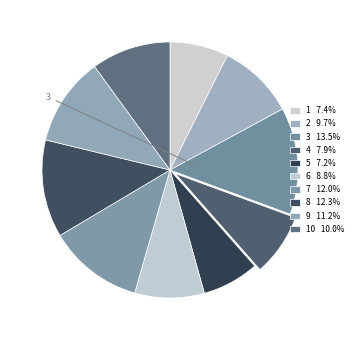

Count the number of slices in the pie.

10